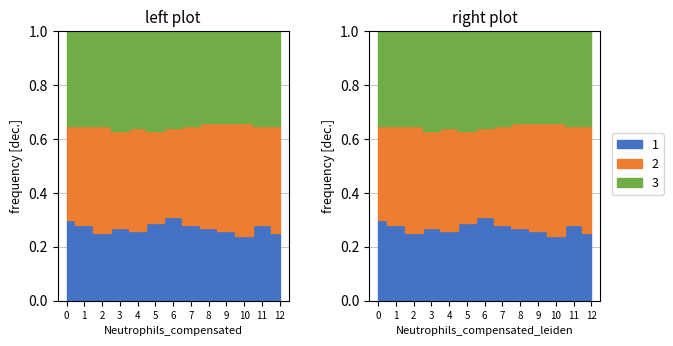

What is the sum of all 2 values?

9.8